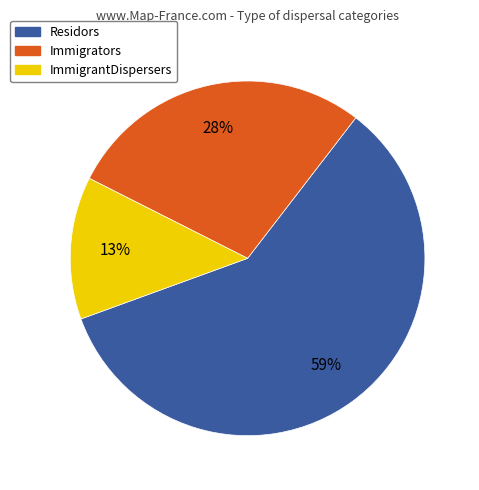

To the nearest percent, what percentage of the pie is ImmigrantDispersers?

13%